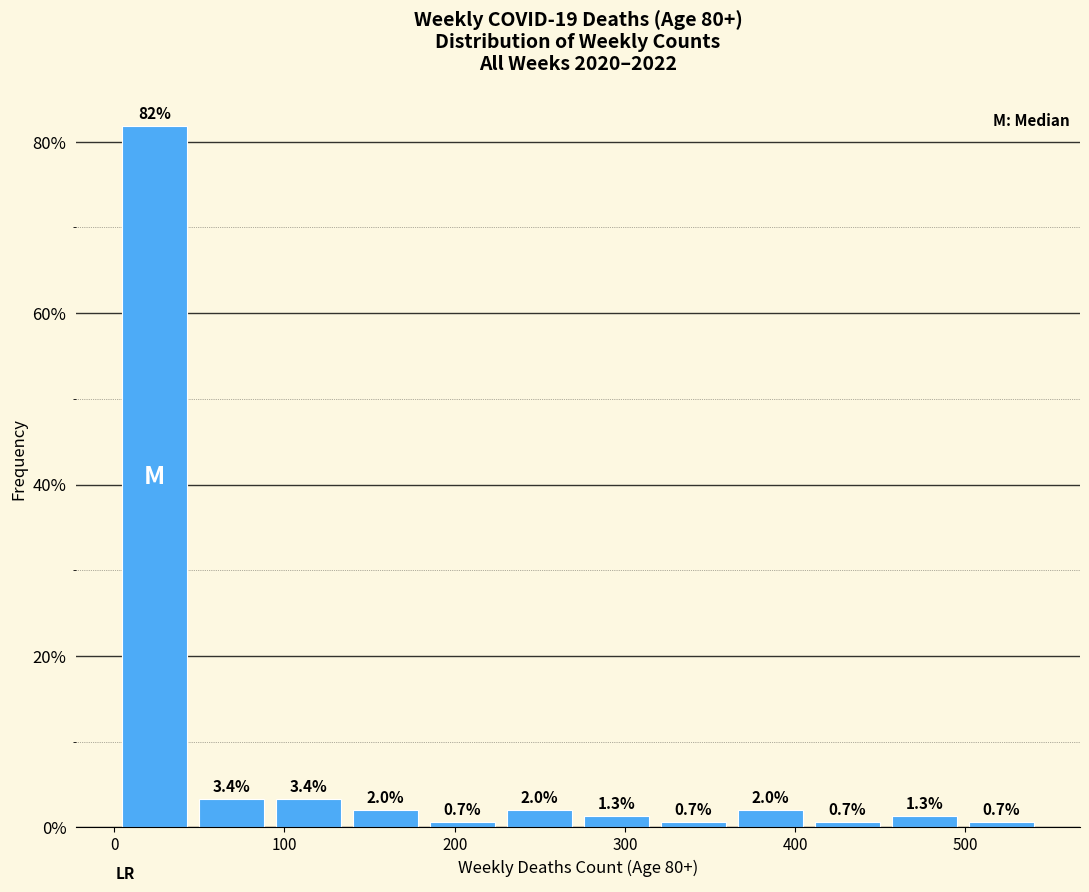

Reading left to right, list every bar in this chart as the range it spans on the x-axis followed by its height. The bar edges are not printed on the chart, so give them approximately, as read against the axis.

0 to 50: 81.9
50 to 90: 3.4
90 to 140: 3.4
140 to 180: 2.0
180 to 230: 0.7
230 to 270: 2.0
270 to 320: 1.3
320 to 360: 0.7
360 to 410: 2.0
410 to 450: 0.7
450 to 500: 1.3
500 to 540: 0.7